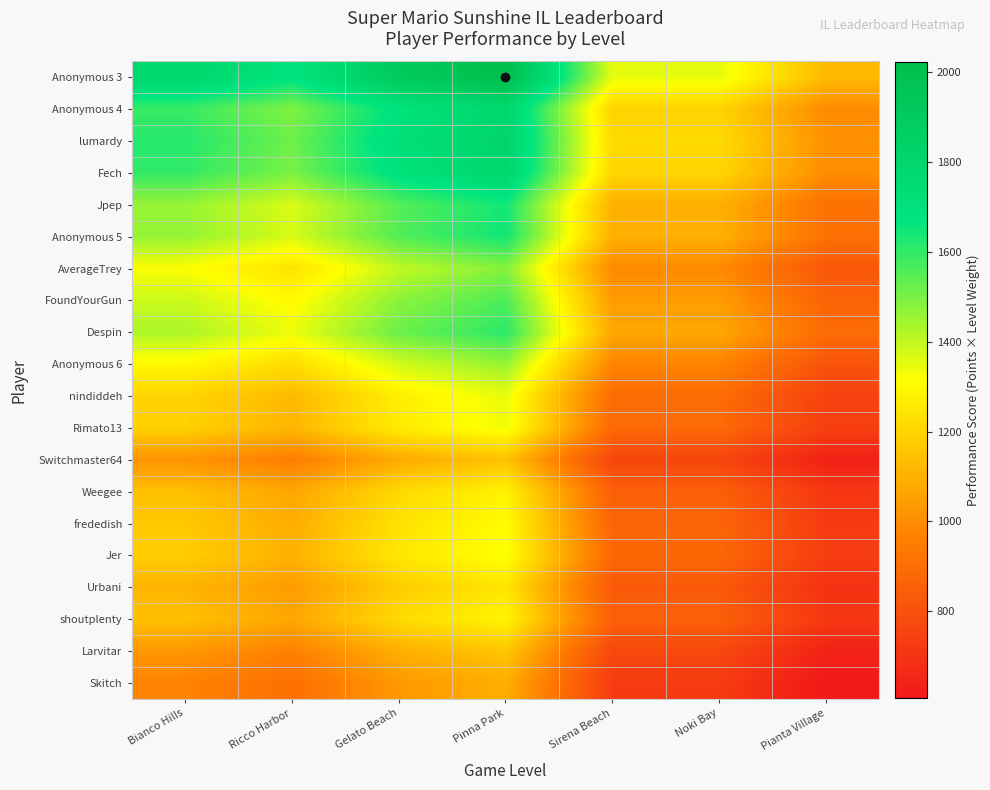

Reading left to right, extract all data points from this chart.

Anonymous 3: Bianco Hills=1798.4	Ricco Harbor=1686.0	Gelato Beach=1910.8	Pinna Park=2023.2	Sirena Beach=1348.8	Noki Bay=1348.8	Pianta Village=1124.0
Anonymous 4: Bianco Hills=1590.4	Ricco Harbor=1491.0	Gelato Beach=1689.8	Pinna Park=1789.2	Sirena Beach=1192.8	Noki Bay=1192.8	Pianta Village=994.0
lumardy: Bianco Hills=1617.8	Ricco Harbor=1516.6	Gelato Beach=1718.9	Pinna Park=1820.0	Sirena Beach=1213.3	Noki Bay=1213.3	Pianta Village=1011.1
Fech: Bianco Hills=1599.2	Ricco Harbor=1499.2	Gelato Beach=1699.2	Pinna Park=1799.1	Sirena Beach=1199.4	Noki Bay=1199.4	Pianta Village=999.5
Jpep: Bianco Hills=1460.0	Ricco Harbor=1368.8	Gelato Beach=1551.3	Pinna Park=1642.5	Sirena Beach=1095.0	Noki Bay=1095.0	Pianta Village=912.5
Anonymous 5: Bianco Hills=1461.3	Ricco Harbor=1370.0	Gelato Beach=1552.6	Pinna Park=1643.9	Sirena Beach=1096.0	Noki Bay=1096.0	Pianta Village=913.3
AverageTrey: Bianco Hills=1319.0	Ricco Harbor=1236.6	Gelato Beach=1401.5	Pinna Park=1483.9	Sirena Beach=989.3	Noki Bay=989.3	Pianta Village=824.4
FoundYourGun: Bianco Hills=1387.4	Ricco Harbor=1300.7	Gelato Beach=1474.1	Pinna Park=1560.8	Sirena Beach=1040.5	Noki Bay=1040.5	Pianta Village=867.1
Despin: Bianco Hills=1431.5	Ricco Harbor=1342.0	Gelato Beach=1521.0	Pinna Park=1610.5	Sirena Beach=1073.6	Noki Bay=1073.6	Pianta Village=894.7
Anonymous 6: Bianco Hills=1297.4	Ricco Harbor=1216.3	Gelato Beach=1378.5	Pinna Park=1459.6	Sirena Beach=973.1	Noki Bay=973.1	Pianta Village=810.9
nindiddeh: Bianco Hills=1196.8	Ricco Harbor=1122.0	Gelato Beach=1271.6	Pinna Park=1346.4	Sirena Beach=897.6	Noki Bay=897.6	Pianta Village=748.0
Rimato13: Bianco Hills=1186.4	Ricco Harbor=1112.2	Gelato Beach=1260.6	Pinna Park=1334.7	Sirena Beach=889.8	Noki Bay=889.8	Pianta Village=741.5
Switchmaster64: Bianco Hills=1018.1	Ricco Harbor=954.4	Gelato Beach=1081.7	Pinna Park=1145.3	Sirena Beach=763.6	Noki Bay=763.6	Pianta Village=636.3
Weegee: Bianco Hills=1139.8	Ricco Harbor=1068.6	Gelato Beach=1211.1	Pinna Park=1282.3	Sirena Beach=854.9	Noki Bay=854.9	Pianta Village=712.4
frededish: Bianco Hills=1161.6	Ricco Harbor=1089.0	Gelato Beach=1234.2	Pinna Park=1306.8	Sirena Beach=871.2	Noki Bay=871.2	Pianta Village=726.0
Jer: Bianco Hills=1176.0	Ricco Harbor=1102.5	Gelato Beach=1249.5	Pinna Park=1323.0	Sirena Beach=882.0	Noki Bay=882.0	Pianta Village=735.0
Urbani: Bianco Hills=1107.2	Ricco Harbor=1038.0	Gelato Beach=1176.4	Pinna Park=1245.6	Sirena Beach=830.4	Noki Bay=830.4	Pianta Village=692.0
shoutplenty: Bianco Hills=1143.0	Ricco Harbor=1071.6	Gelato Beach=1214.5	Pinna Park=1285.9	Sirena Beach=857.3	Noki Bay=857.3	Pianta Village=714.4
Larvitar: Bianco Hills=1029.0	Ricco Harbor=964.6	Gelato Beach=1093.3	Pinna Park=1157.6	Sirena Beach=771.7	Noki Bay=771.7	Pianta Village=643.1
Skitch: Bianco Hills=969.8	Ricco Harbor=909.1	Gelato Beach=1030.4	Pinna Park=1091.0	Sirena Beach=727.3	Noki Bay=727.3	Pianta Village=606.1